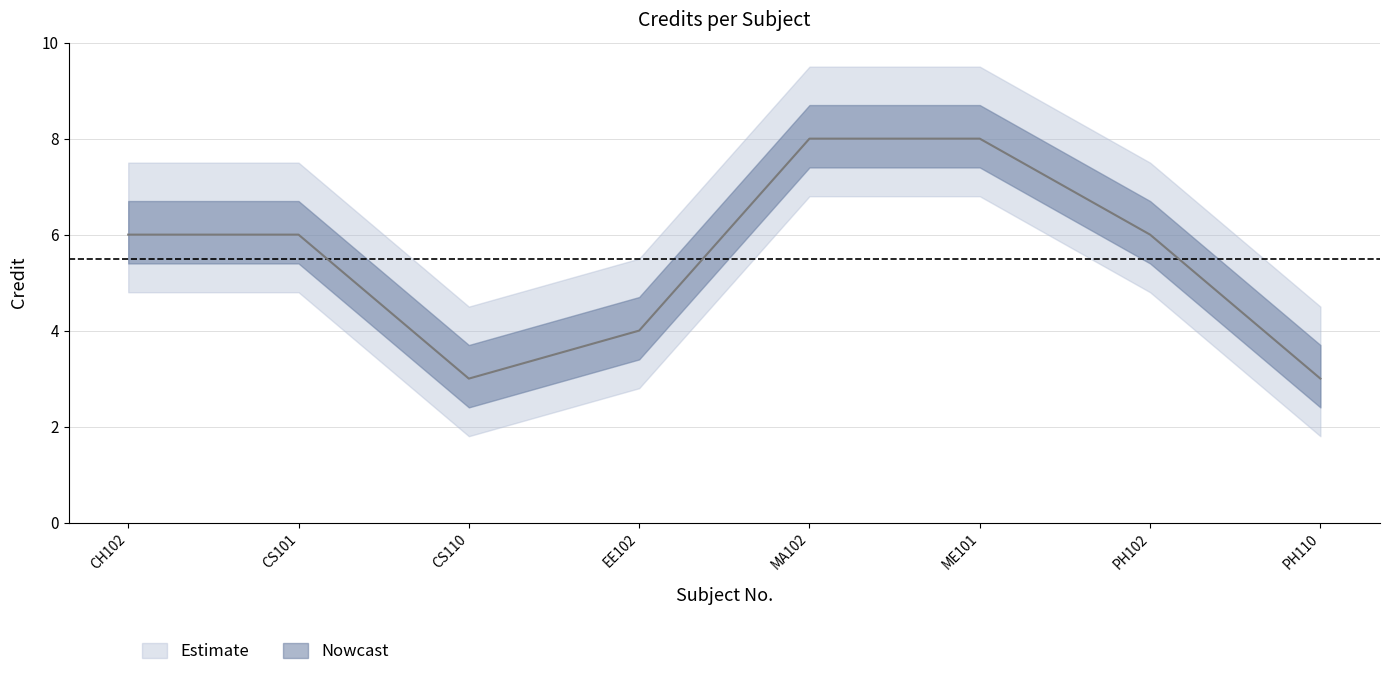

What is the approximate value at CS101?

6